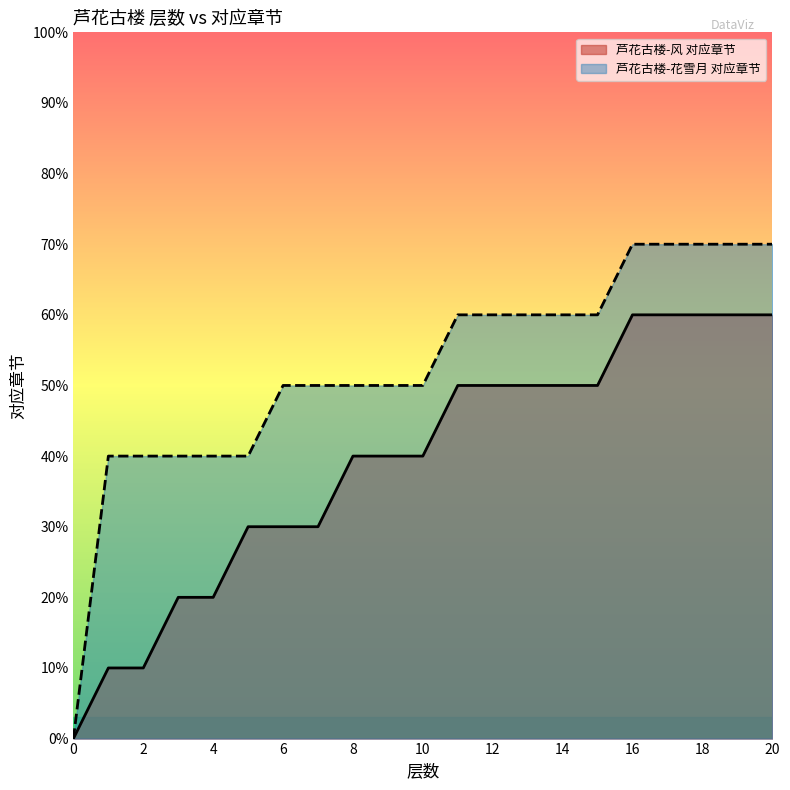

List the series in order of their overall mean, highest first.

芦花古楼-花雪月 对应章节, 芦花古楼-风 对应章节